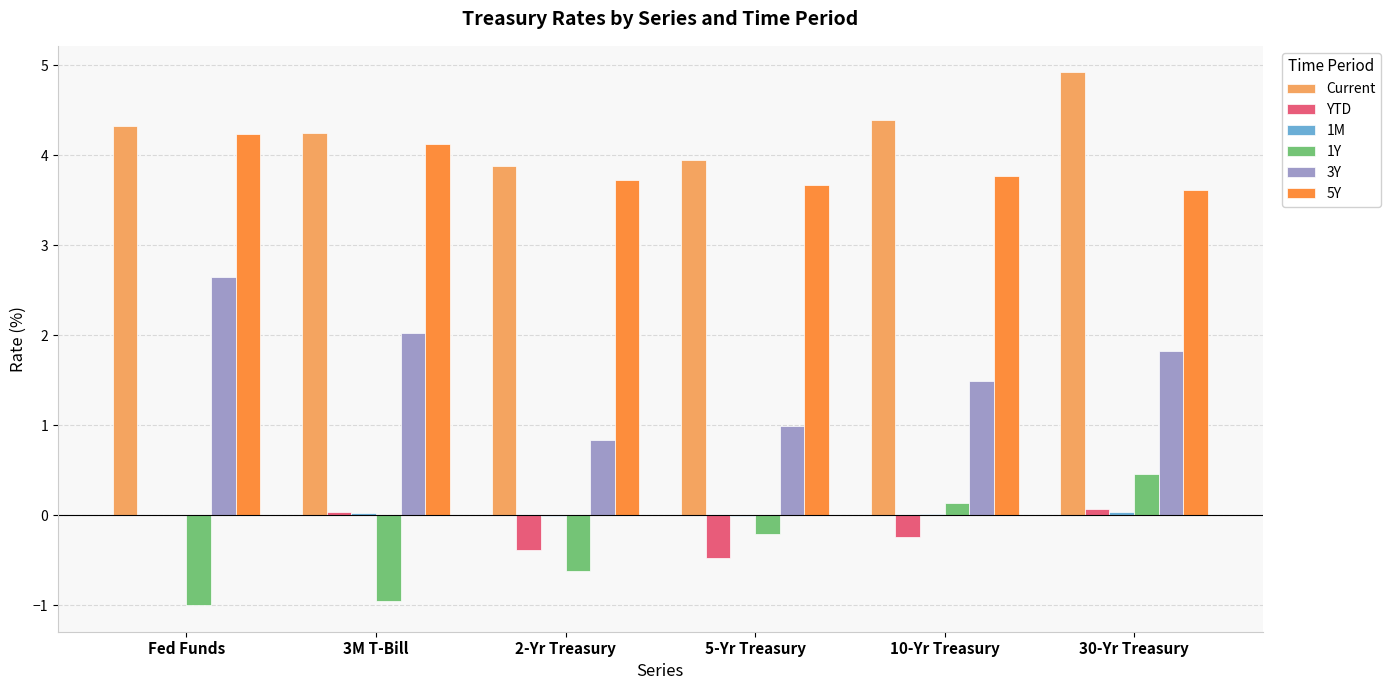

At which label does 3Y reach its peak?

Fed Funds